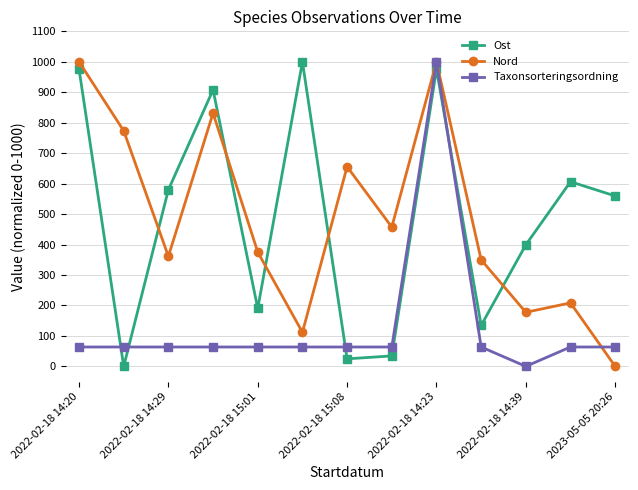

What is the value of the Nord point at the 4th from the left?

831.7